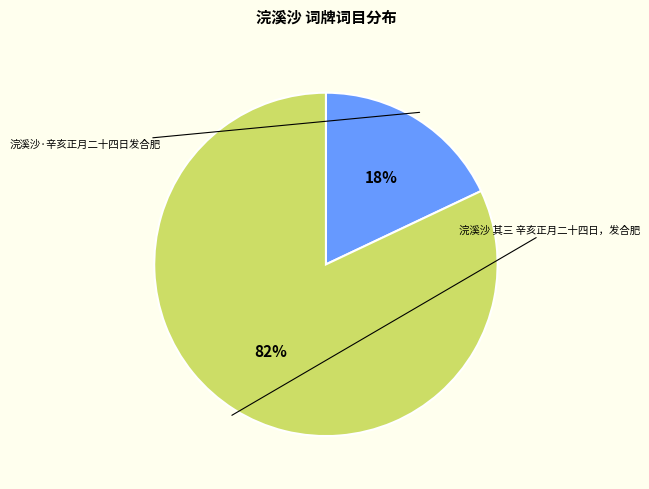

Is the sum of 浣溪沙·辛亥正月二十四日发合肥 and 浣溪沙 其三 辛亥正月二十四日，发合肥 greater than half?

Yes